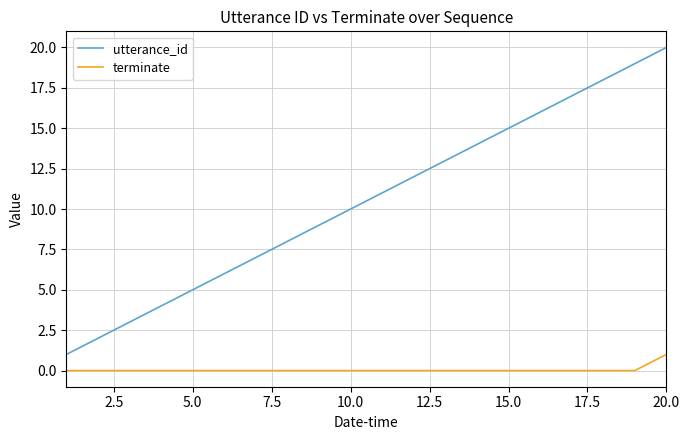

List the series in order of their overall mean, highest first.

utterance_id, terminate